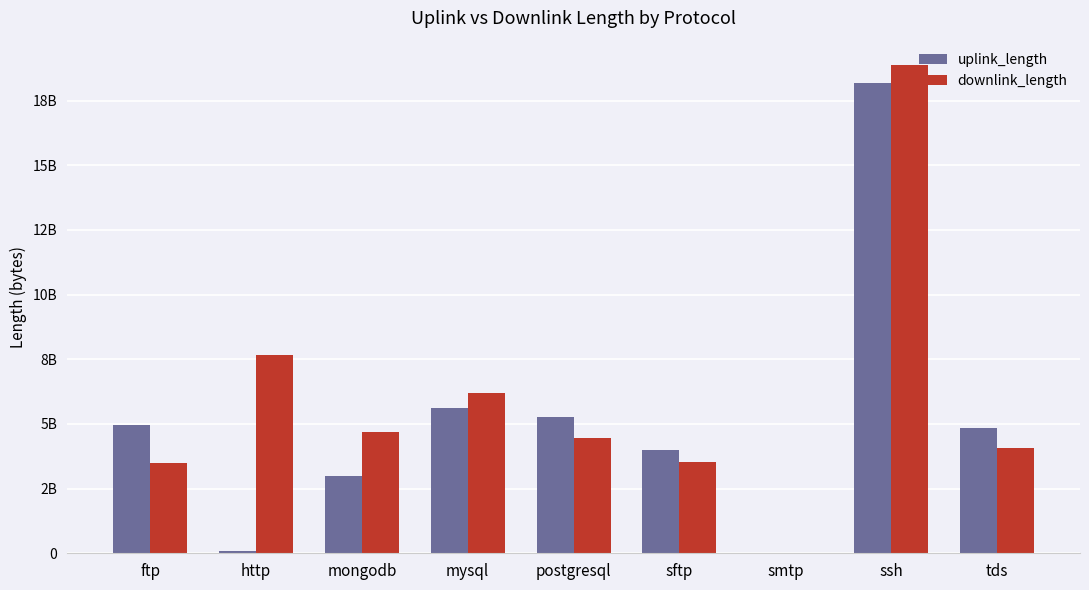

What value does the uplink_length series have at postgresql, to the nearest 10?

5280418410